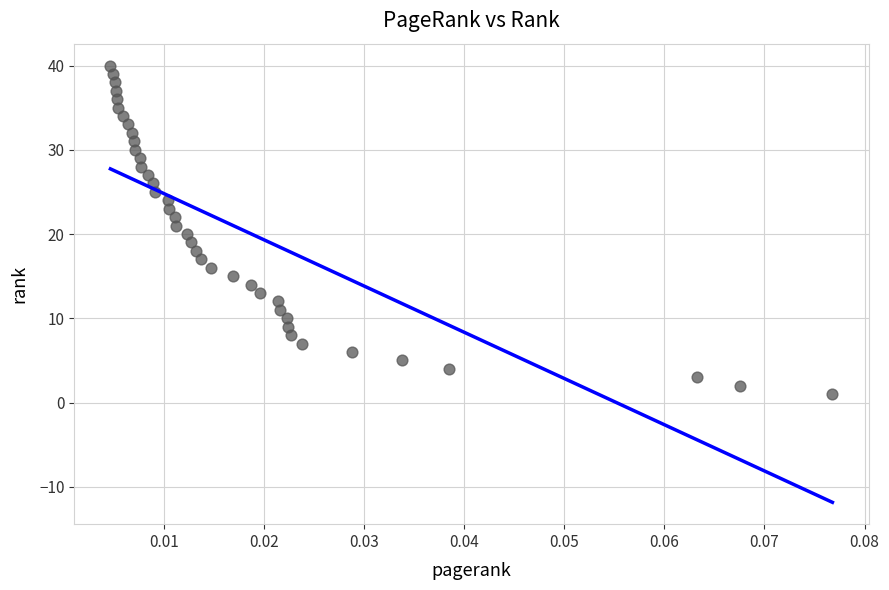

What is the range of Y values (max minus min)?

39